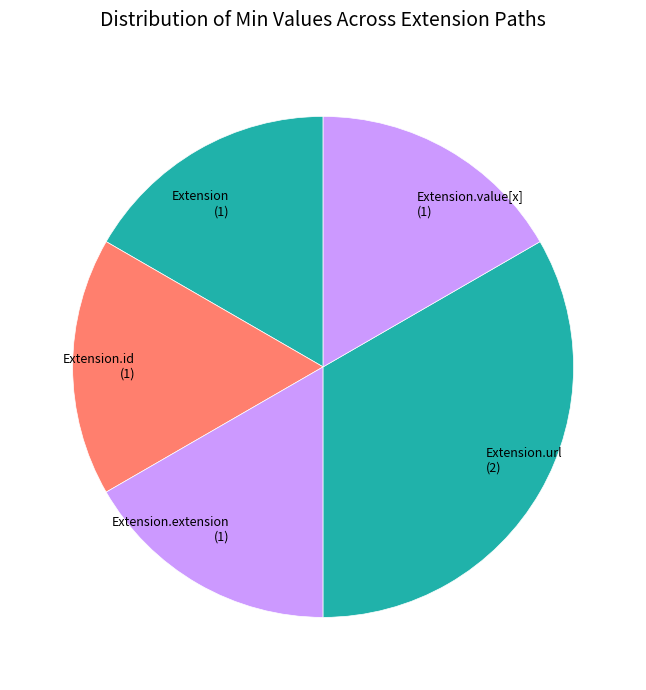

Which slice is the largest?

Extension.url (2)